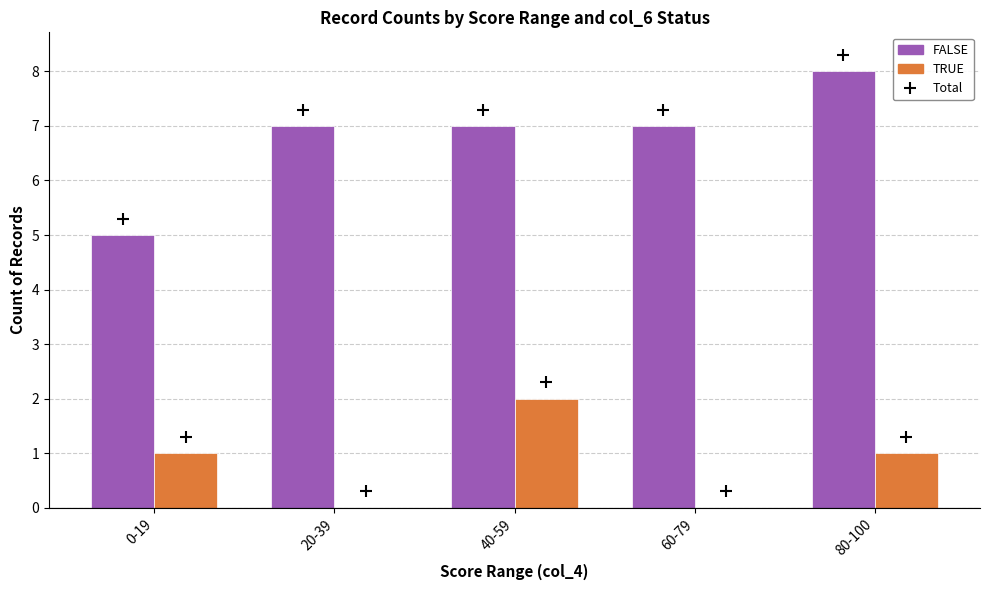

Is the value of FALSE at 40-59 greater than the value of TRUE at 40-59?

Yes